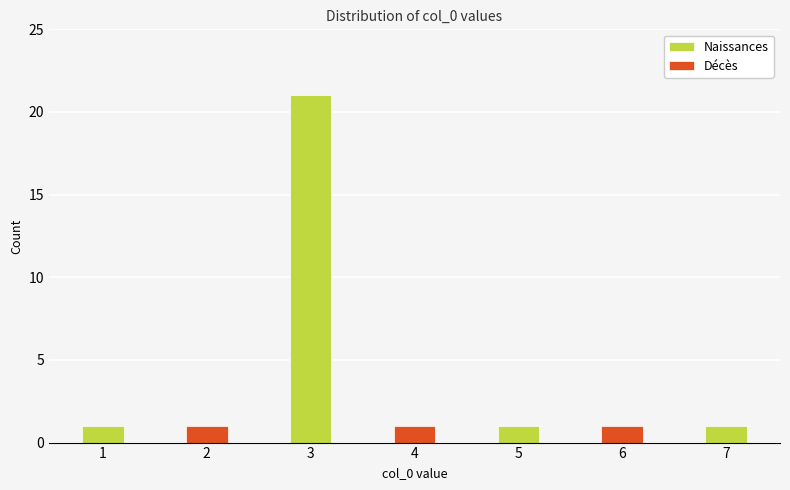

Reading left to right, transcribe all the data shown in this chart.

1	1	21	1	1	1	1